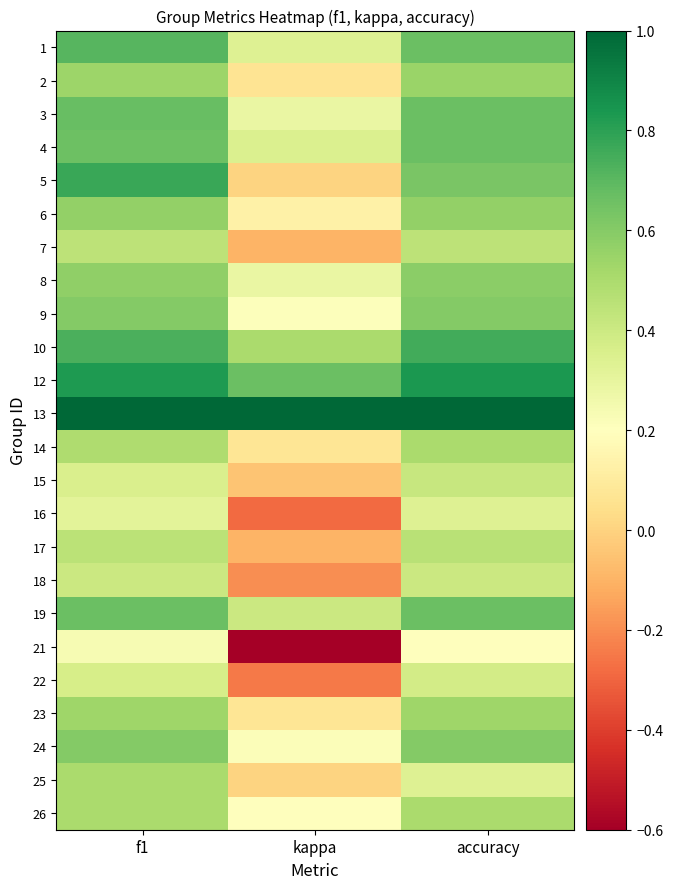

Reading right to left, list all the values displayed in this chart.

1: accuracy=0.7	kappa=0.3	f1=0.7
2: accuracy=0.5	kappa=0.1	f1=0.5
3: accuracy=0.7	kappa=0.3	f1=0.7
4: accuracy=0.7	kappa=0.3	f1=0.7
5: accuracy=0.6	kappa=0.0	f1=0.8
6: accuracy=0.6	kappa=0.1	f1=0.6
7: accuracy=0.4	kappa=-0.1	f1=0.4
8: accuracy=0.6	kappa=0.3	f1=0.6
9: accuracy=0.6	kappa=0.2	f1=0.6
10: accuracy=0.8	kappa=0.5	f1=0.7
12: accuracy=0.8	kappa=0.7	f1=0.8
13: accuracy=1.0	kappa=1.0	f1=1.0
14: accuracy=0.5	kappa=0.1	f1=0.5
15: accuracy=0.4	kappa=-0.1	f1=0.4
16: accuracy=0.3	kappa=-0.3	f1=0.3
17: accuracy=0.5	kappa=-0.1	f1=0.5
18: accuracy=0.4	kappa=-0.2	f1=0.4
19: accuracy=0.7	kappa=0.4	f1=0.7
21: accuracy=0.2	kappa=-0.6	f1=0.2
22: accuracy=0.4	kappa=-0.2	f1=0.4
23: accuracy=0.5	kappa=0.1	f1=0.5
24: accuracy=0.6	kappa=0.2	f1=0.6
25: accuracy=0.3	kappa=0.0	f1=0.5
26: accuracy=0.5	kappa=0.2	f1=0.5